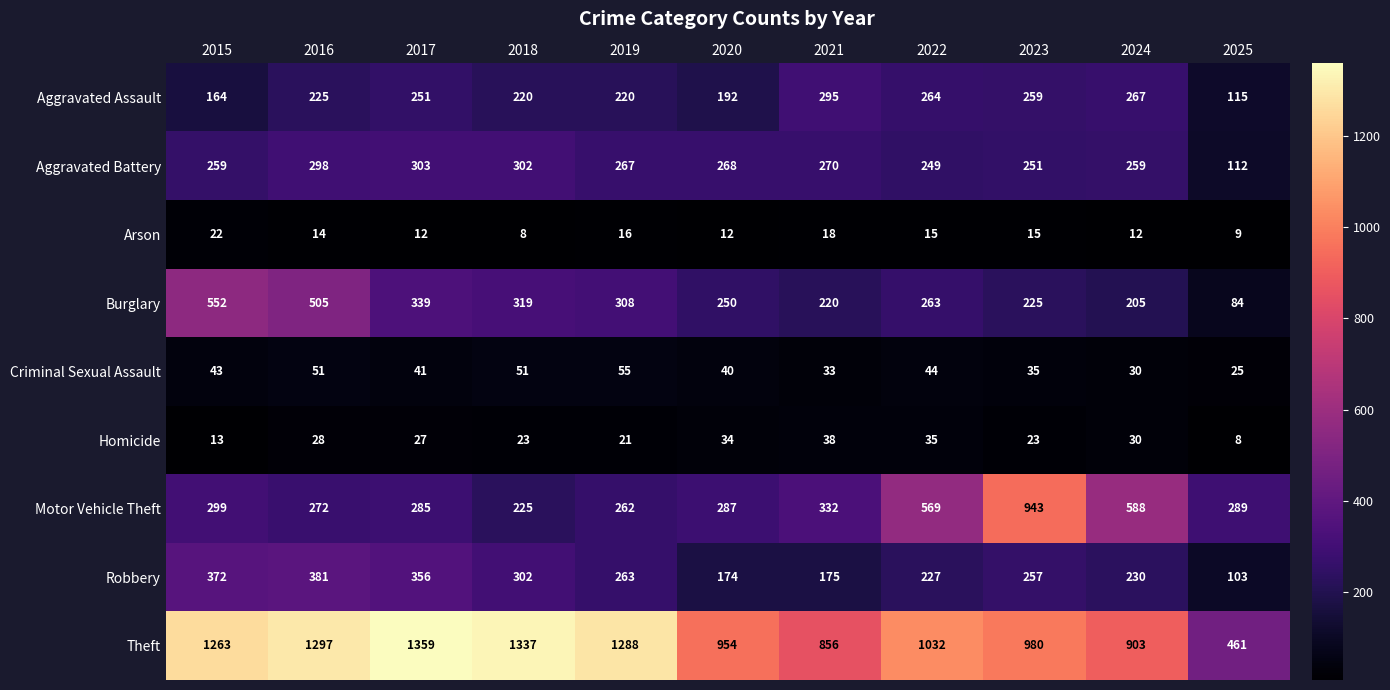

The value of Arson at 2015 is 34. True or false?

False